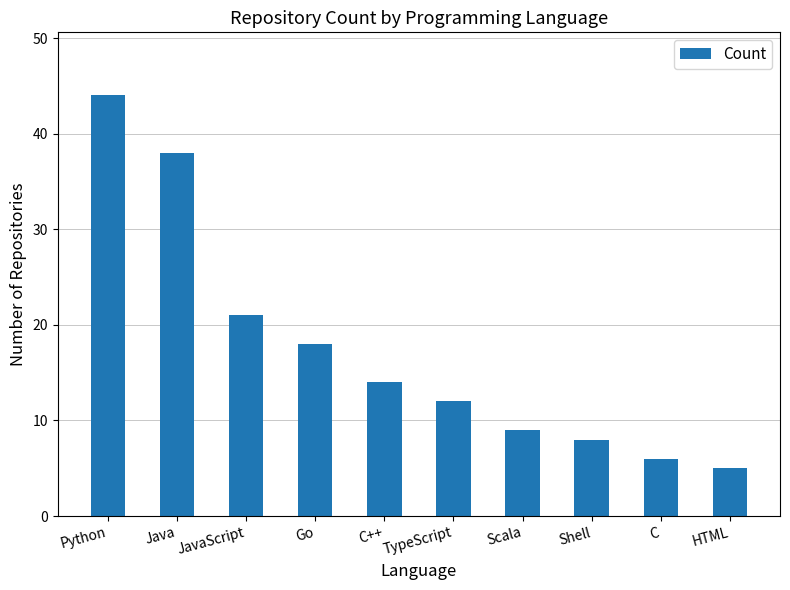

Are the bars horizontal?

No